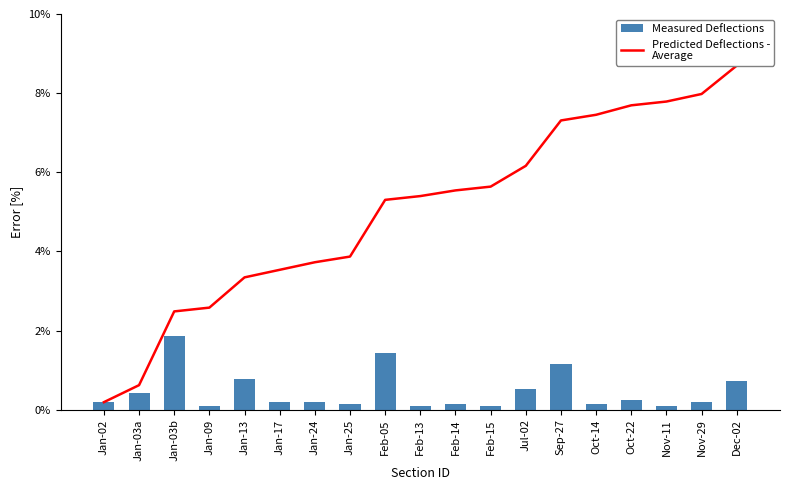

How many groups of bars are there?

19